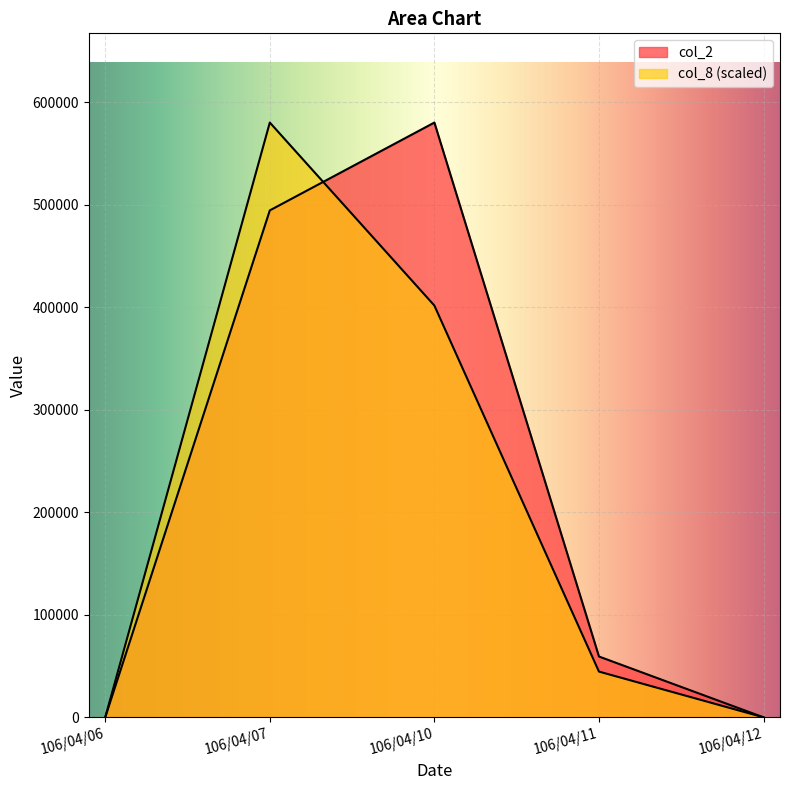

Which series has the largest range (max minus min)?

col_2